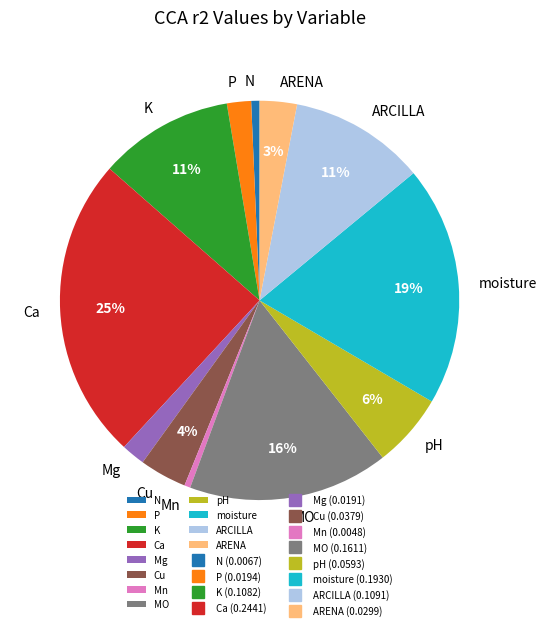

How many slices are in this pie chart?

12